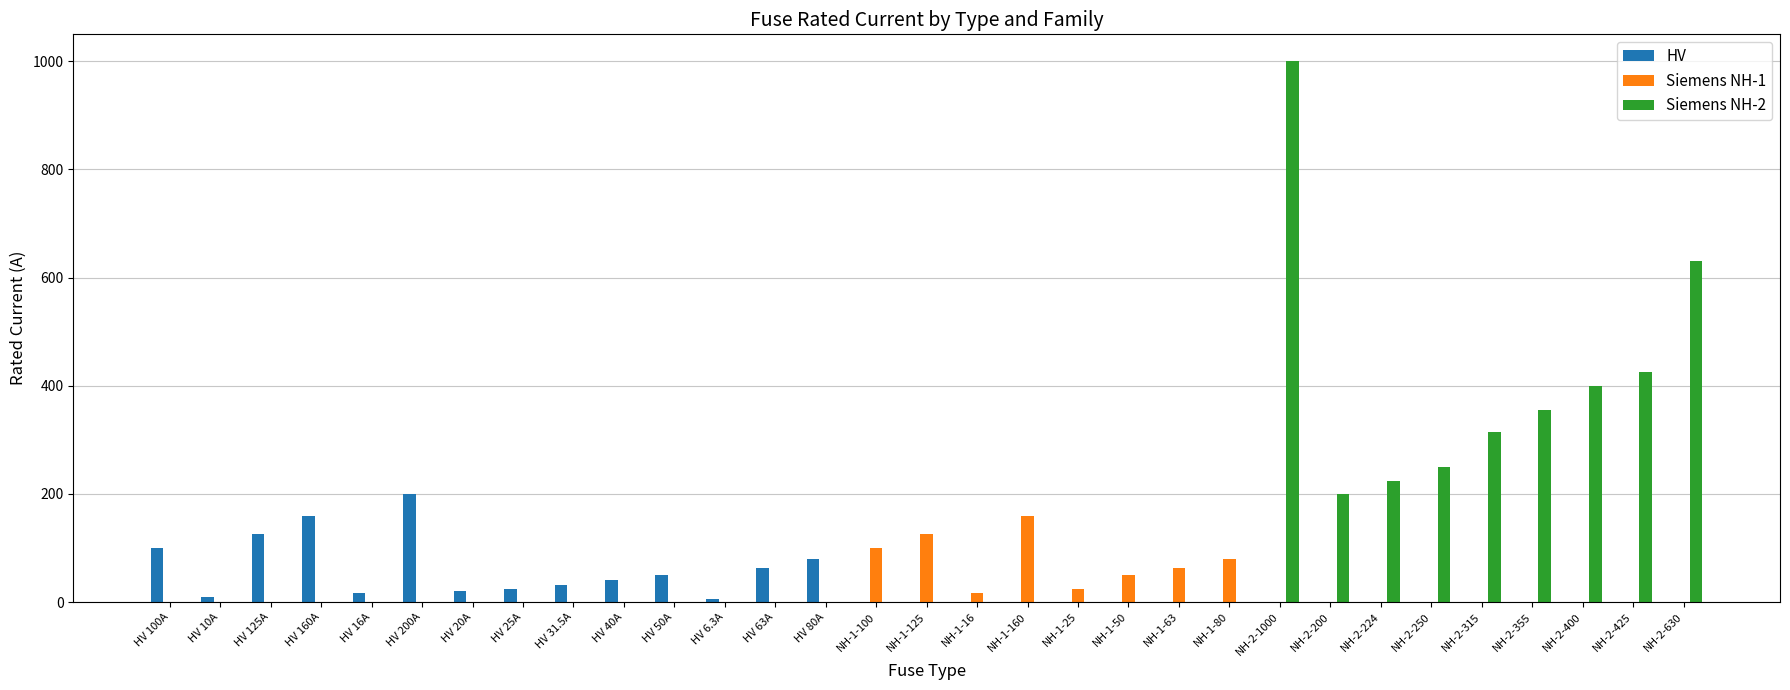

How many categories are shown in the chart?

31